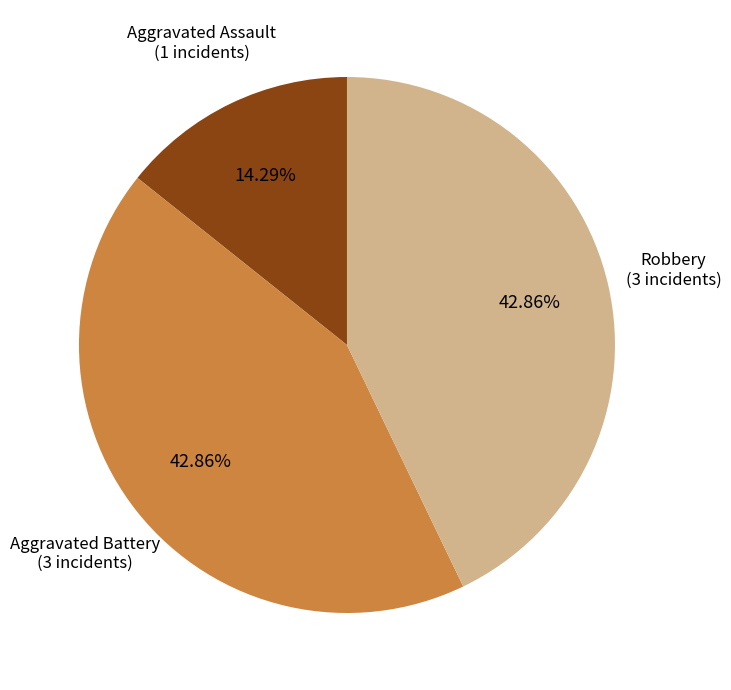

Is there any slice that represents more than half of the pie?

No